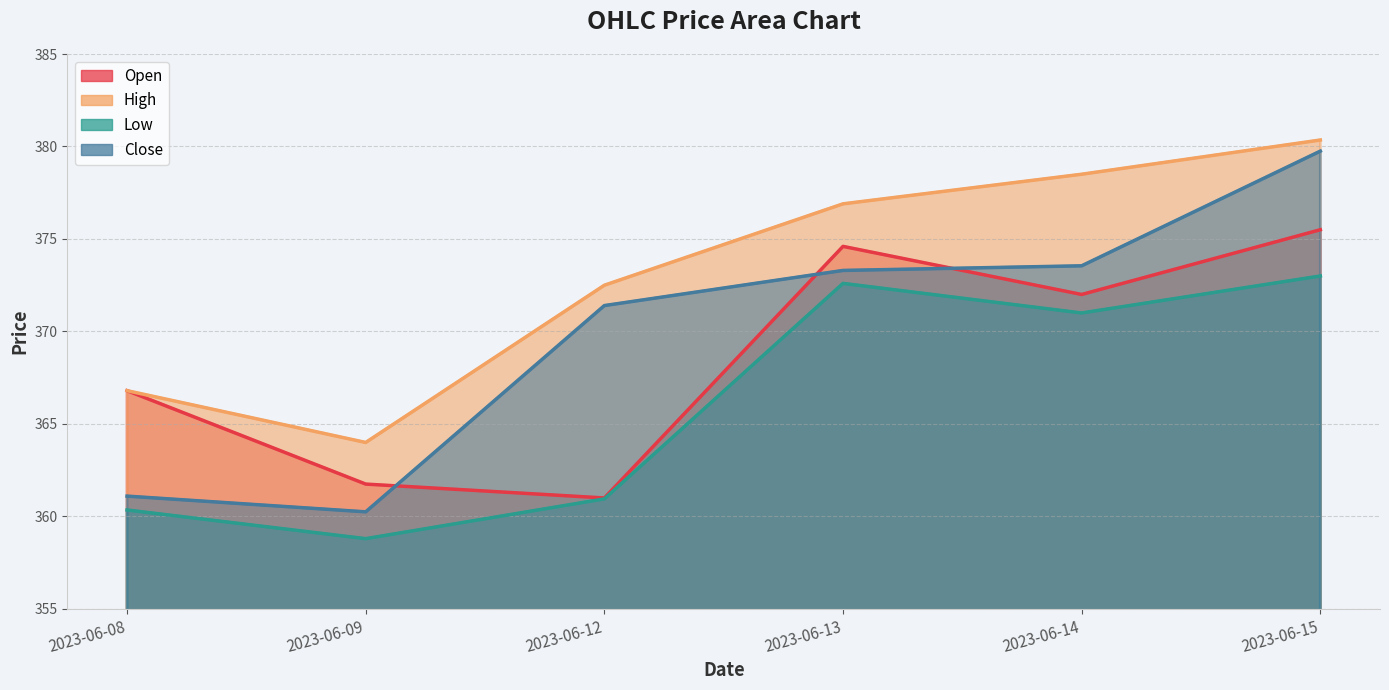

True or false: Open has more than 2 points higher than both neighbors.

False